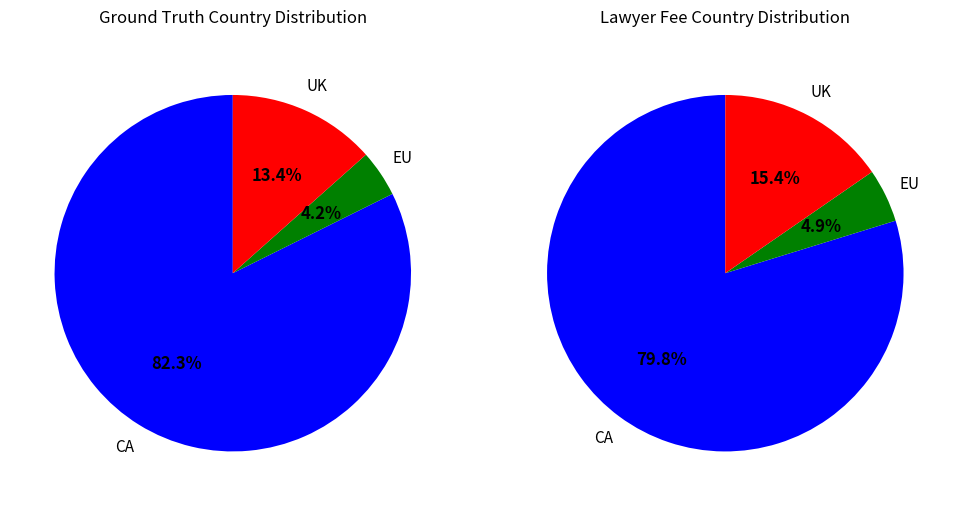

What percentage do 12 and 9 together represent?

17.7%